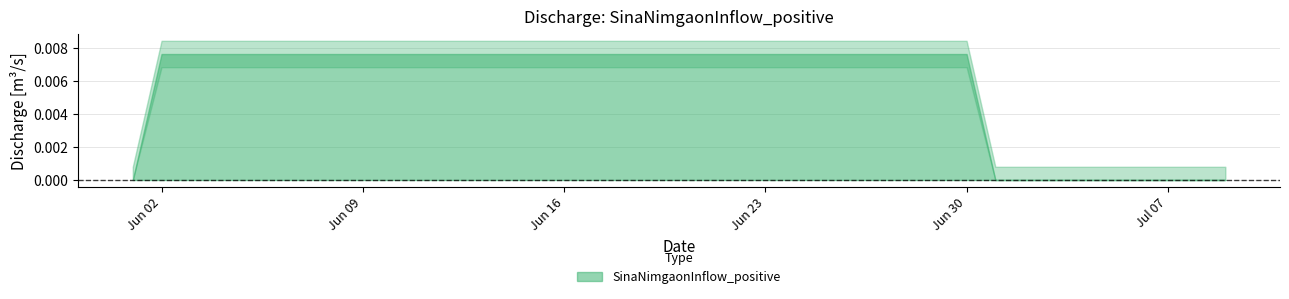

The chart shows a value of 0.0 at 2003-06-23. True or false?

True